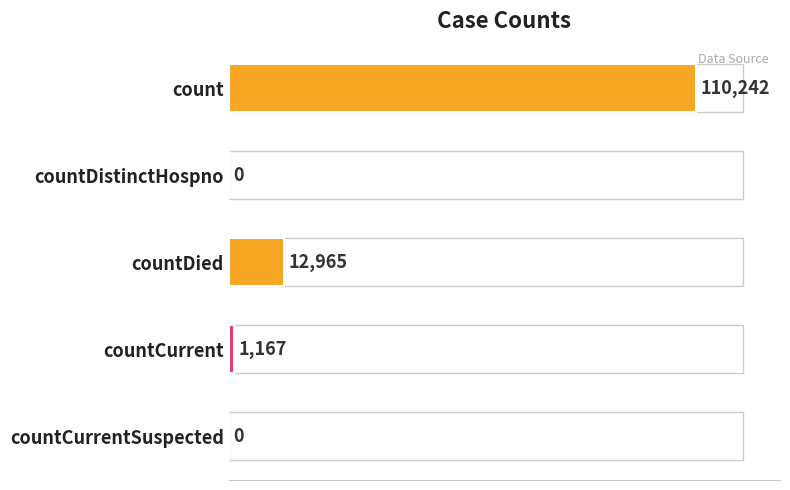

Where is the data nearest to the value 55121?

countDied